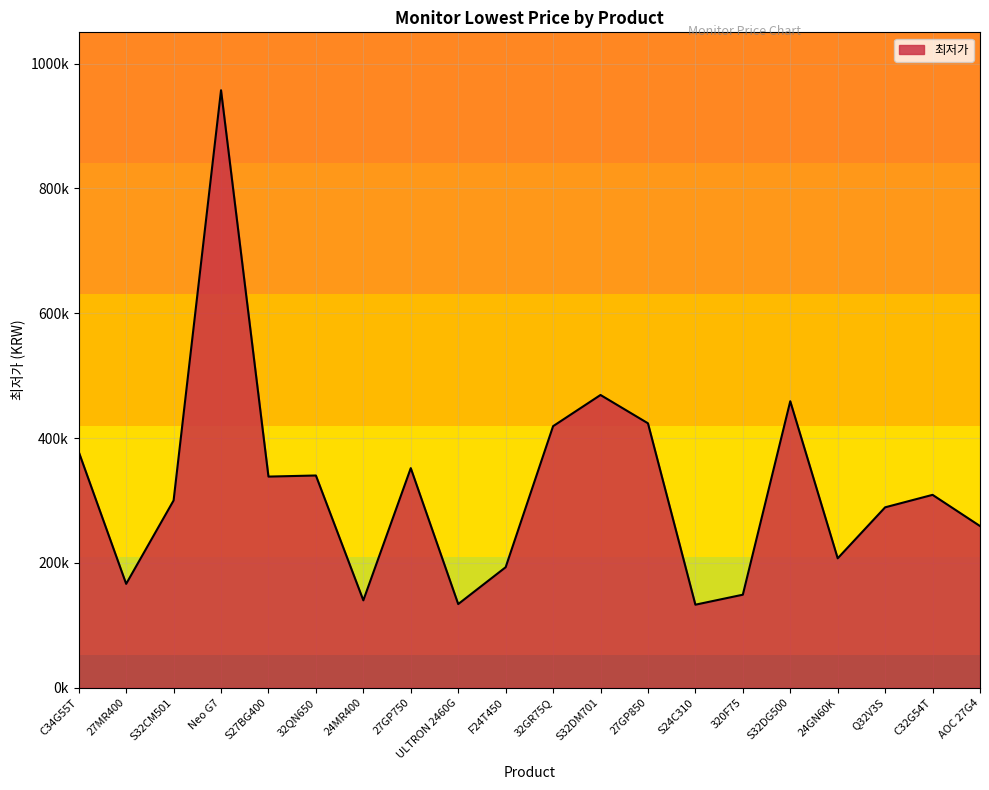

How many lines are shown in the chart?

1